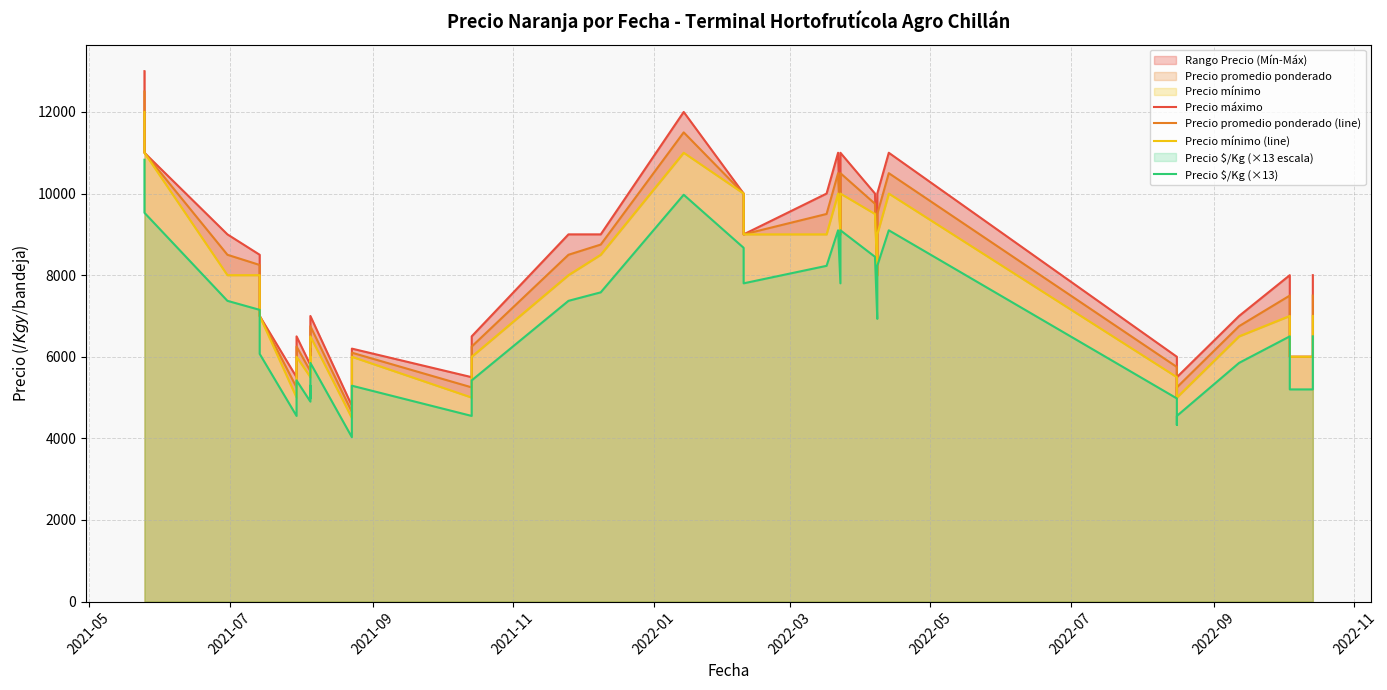

True or false: Precio mínimo (line) and Precio $/Kg (×13) cross at least once.

False